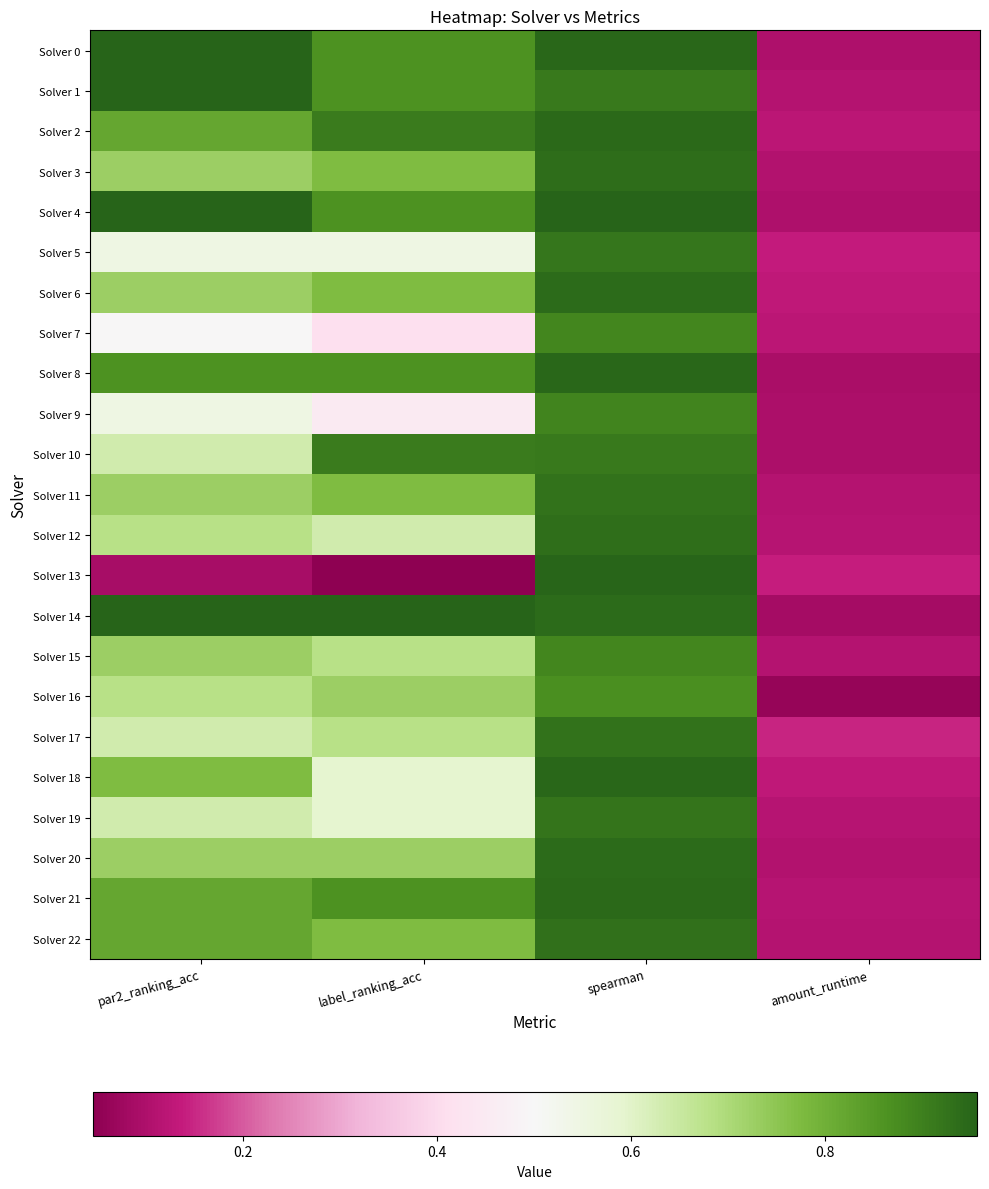

Reading left to right, extract all data points from this chart.

Solver 0: par2_ranking_acc=1.0	label_ranking_acc=0.9	spearman=0.9	amount_runtime=0.1
Solver 1: par2_ranking_acc=1.0	label_ranking_acc=0.9	spearman=0.9	amount_runtime=0.1
Solver 2: par2_ranking_acc=0.8	label_ranking_acc=0.9	spearman=0.9	amount_runtime=0.1
Solver 3: par2_ranking_acc=0.7	label_ranking_acc=0.8	spearman=0.9	amount_runtime=0.1
Solver 4: par2_ranking_acc=1.0	label_ranking_acc=0.9	spearman=1.0	amount_runtime=0.1
Solver 5: par2_ranking_acc=0.5	label_ranking_acc=0.5	spearman=0.9	amount_runtime=0.1
Solver 6: par2_ranking_acc=0.7	label_ranking_acc=0.8	spearman=0.9	amount_runtime=0.1
Solver 7: par2_ranking_acc=0.5	label_ranking_acc=0.4	spearman=0.9	amount_runtime=0.1
Solver 8: par2_ranking_acc=0.9	label_ranking_acc=0.9	spearman=0.9	amount_runtime=0.1
Solver 9: par2_ranking_acc=0.5	label_ranking_acc=0.5	spearman=0.9	amount_runtime=0.1
Solver 10: par2_ranking_acc=0.6	label_ranking_acc=0.9	spearman=0.9	amount_runtime=0.1
Solver 11: par2_ranking_acc=0.7	label_ranking_acc=0.8	spearman=0.9	amount_runtime=0.1
Solver 12: par2_ranking_acc=0.7	label_ranking_acc=0.6	spearman=0.9	amount_runtime=0.1
Solver 13: par2_ranking_acc=0.1	label_ranking_acc=0.0	spearman=1.0	amount_runtime=0.1
Solver 14: par2_ranking_acc=1.0	label_ranking_acc=1.0	spearman=0.9	amount_runtime=0.1
Solver 15: par2_ranking_acc=0.7	label_ranking_acc=0.7	spearman=0.9	amount_runtime=0.1
Solver 16: par2_ranking_acc=0.7	label_ranking_acc=0.7	spearman=0.9	amount_runtime=0.1
Solver 17: par2_ranking_acc=0.6	label_ranking_acc=0.7	spearman=0.9	amount_runtime=0.1
Solver 18: par2_ranking_acc=0.8	label_ranking_acc=0.6	spearman=0.9	amount_runtime=0.1
Solver 19: par2_ranking_acc=0.6	label_ranking_acc=0.6	spearman=0.9	amount_runtime=0.1
Solver 20: par2_ranking_acc=0.7	label_ranking_acc=0.7	spearman=0.9	amount_runtime=0.1
Solver 21: par2_ranking_acc=0.8	label_ranking_acc=0.9	spearman=0.9	amount_runtime=0.1
Solver 22: par2_ranking_acc=0.8	label_ranking_acc=0.8	spearman=0.9	amount_runtime=0.1